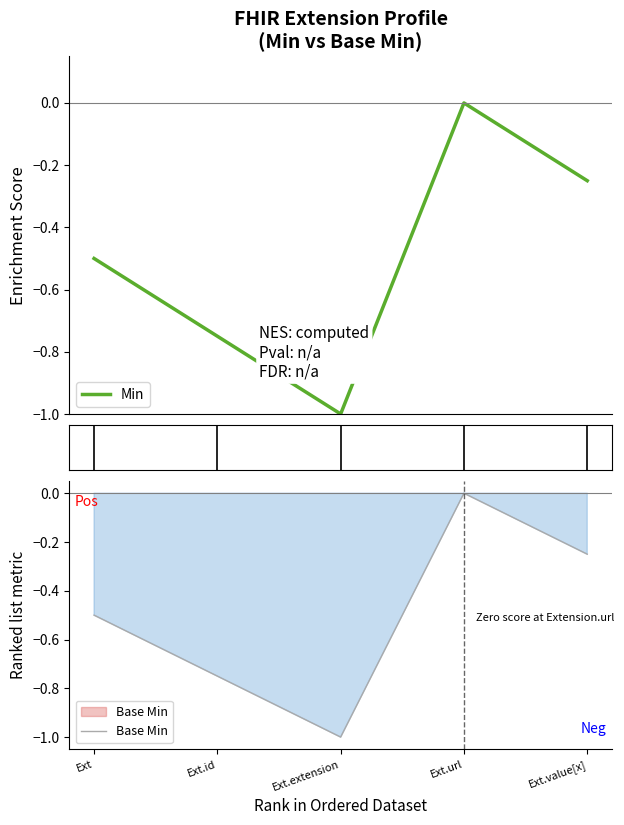

Which series has the largest range (max minus min)?

Min